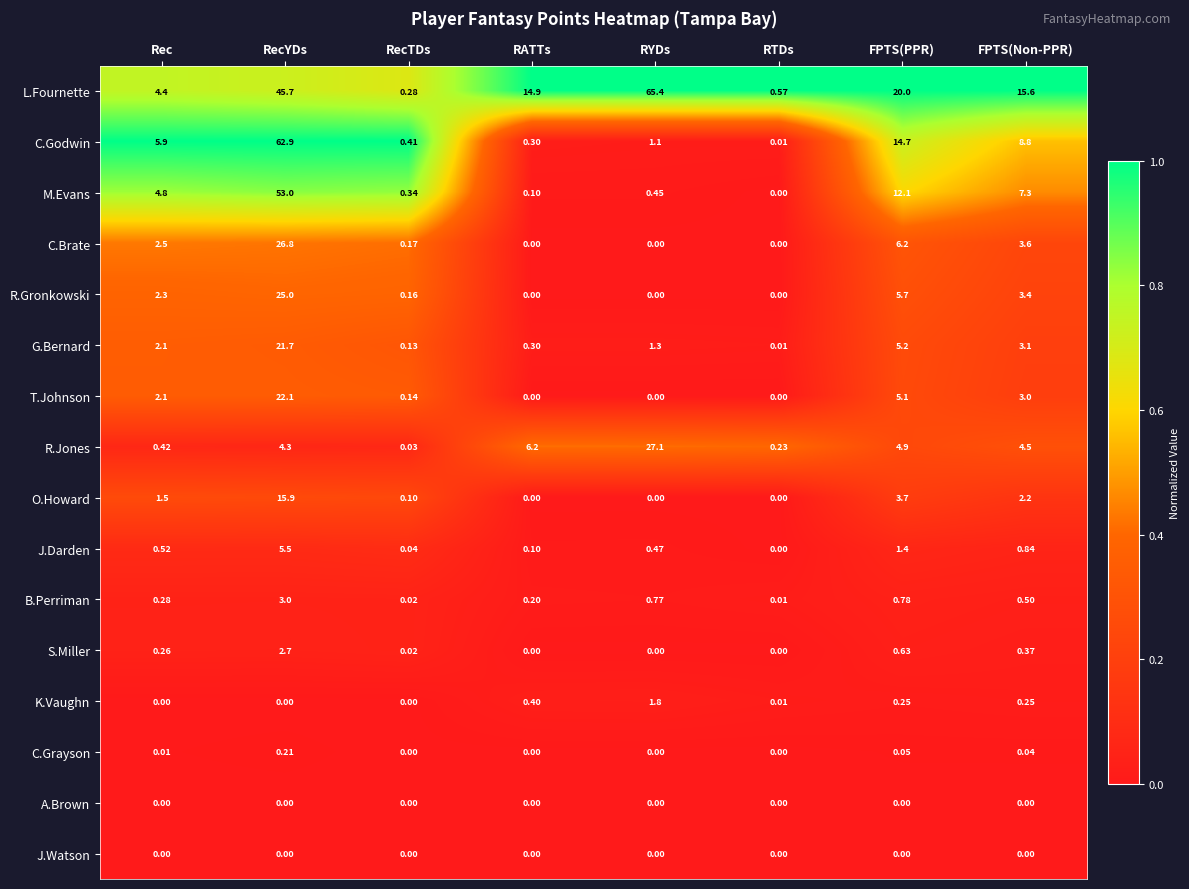

At how many categories does at least one series exceed 0?

8